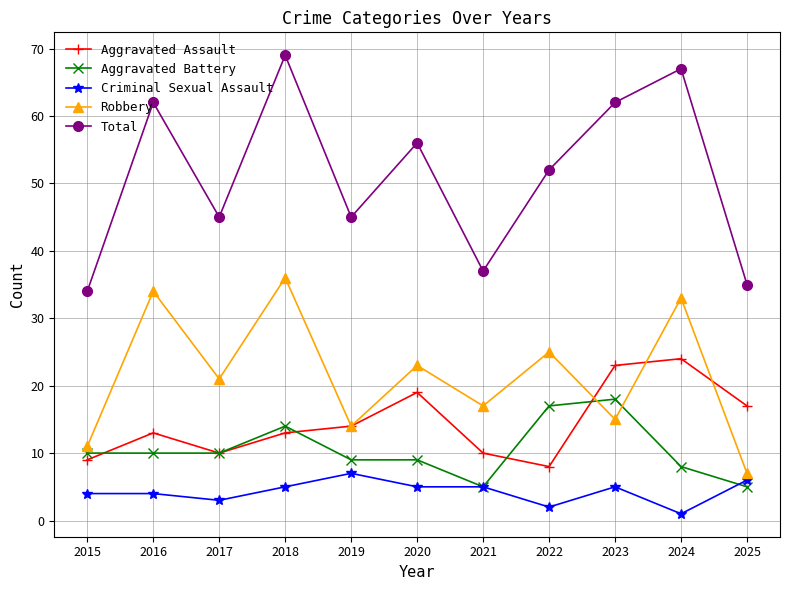

What is the difference between the maximum and minimum values in the Aggravated Assault series?

16